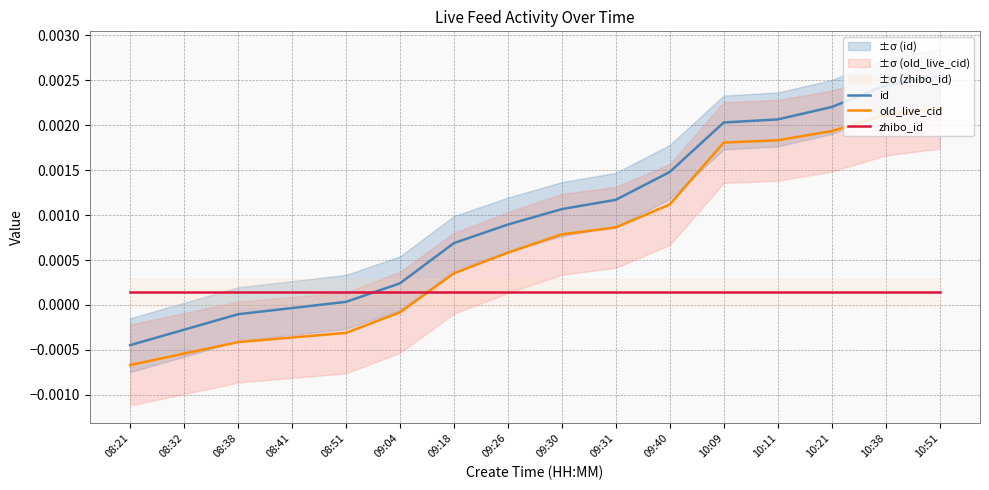

What are all the series names shown in the legend?

id, old_live_cid, zhibo_id